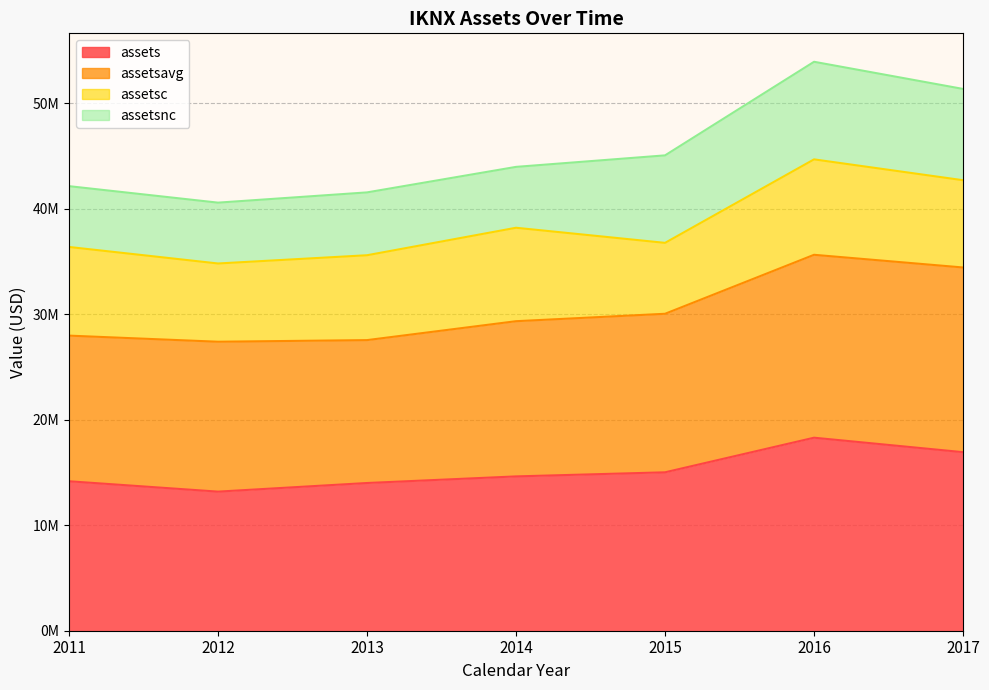

What is the minimum value for assets?

13184276